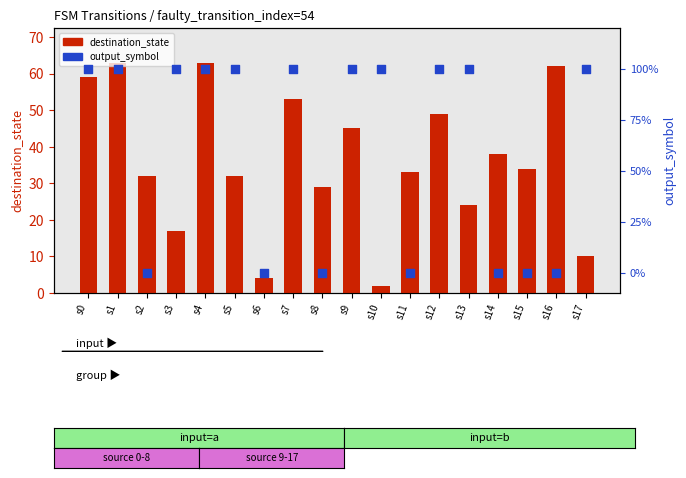

Which series has the largest total across all categories?

output_symbol (×100)